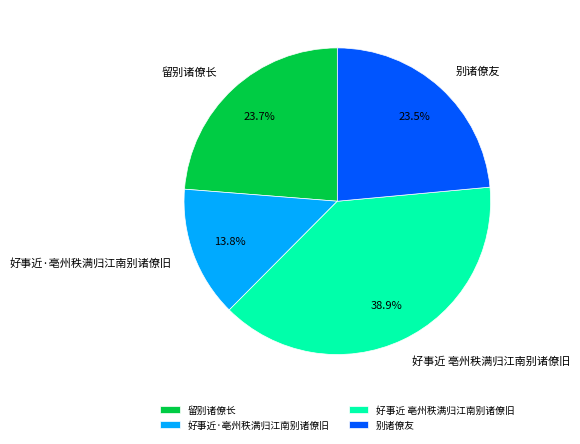

To the nearest percent, what is the average slice percentage?

25%